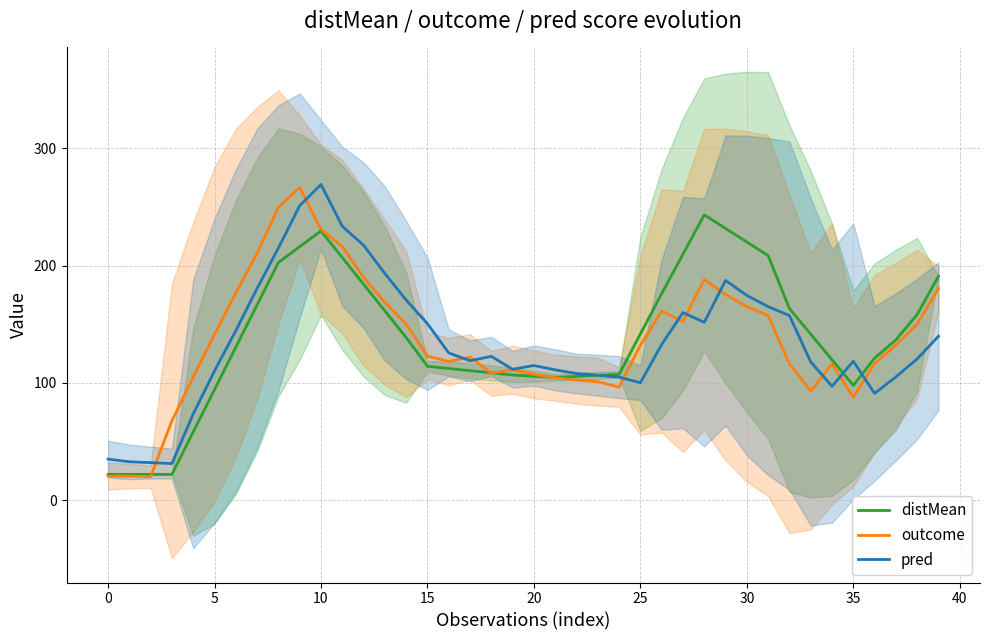

List the series in order of their overall mean, highest first.

distMean, outcome, pred